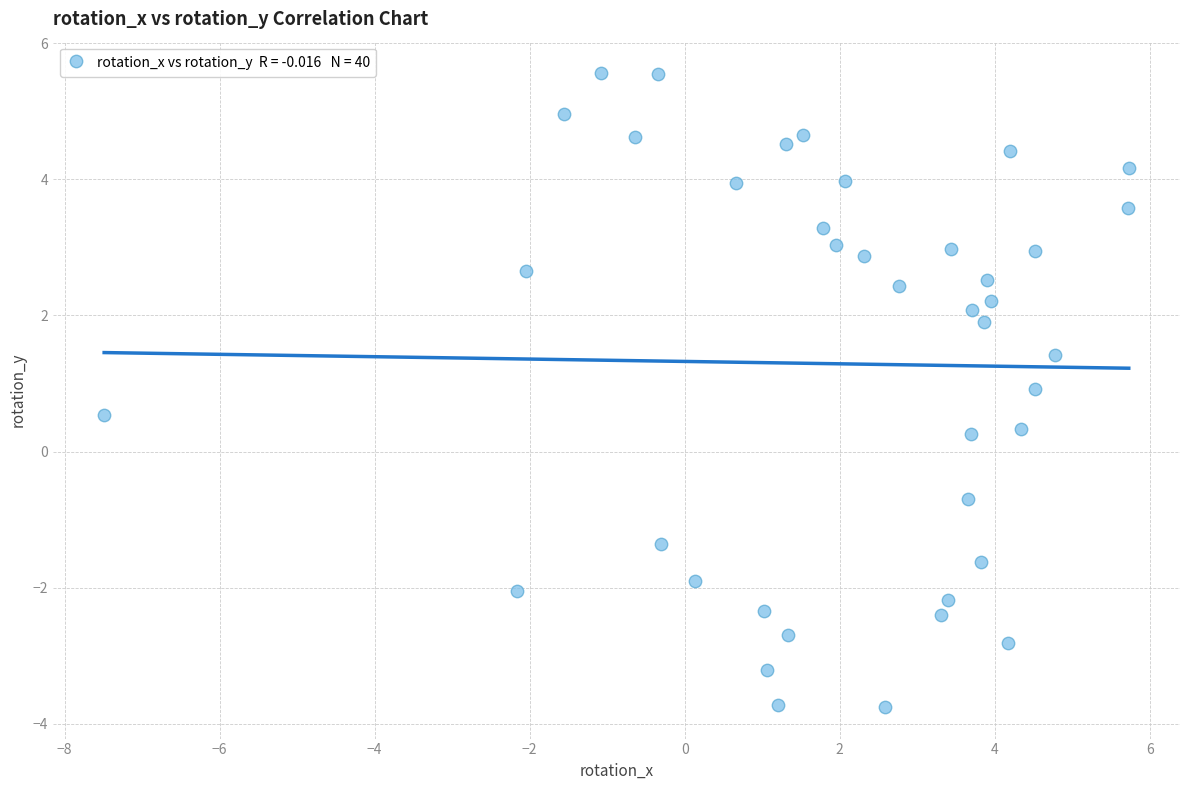

What is the range of Y values (max minus min)?

9.3